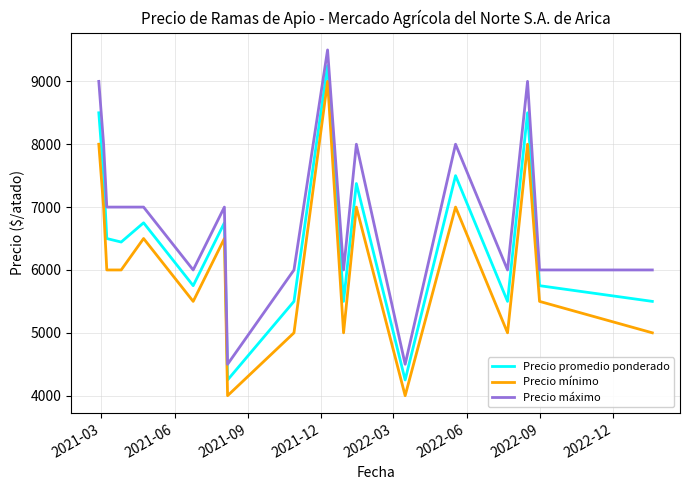

True or false: Precio máximo and Precio promedio ponderado cross at least once.

False